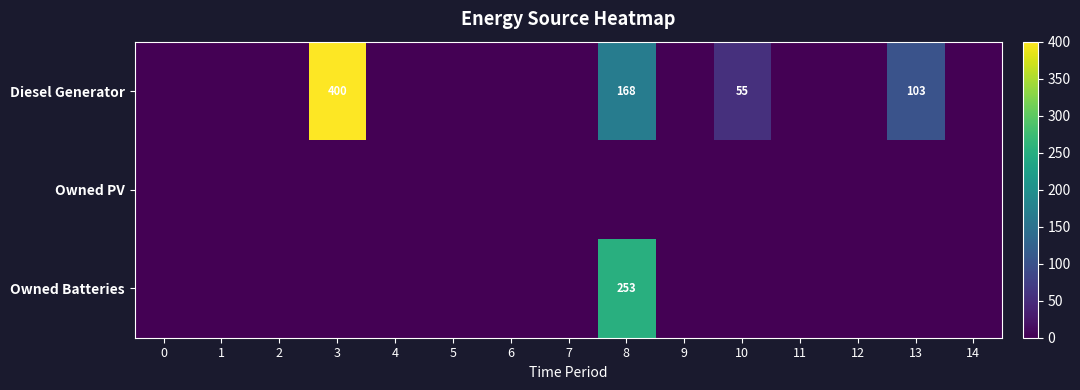

At 10, list the series in order from largest to smallest.

Diesel Generator, Owned PV, Owned Batteries